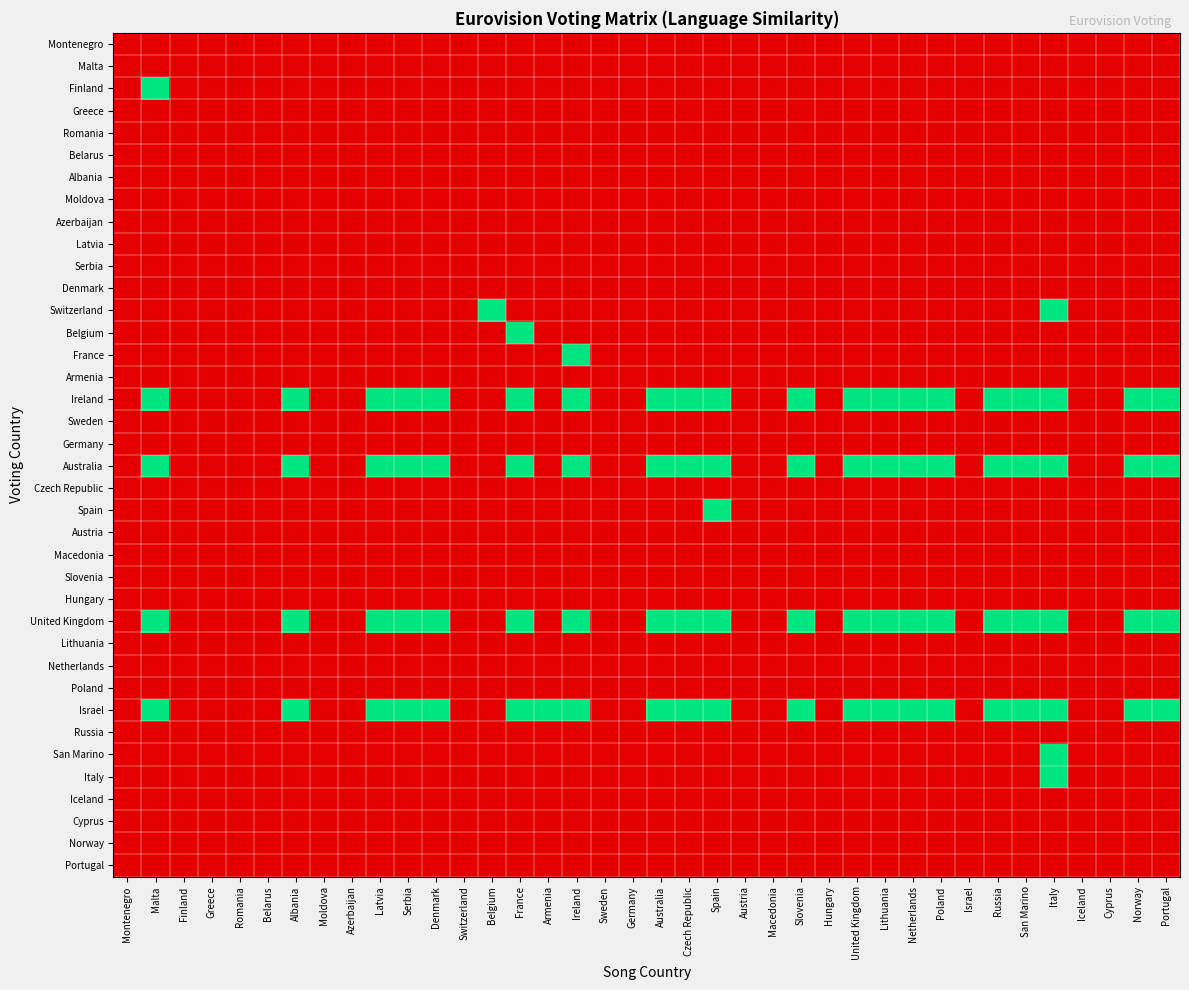

Reading left to right, what are all the values shown in this chart?

Montenegro: Montenegro=0	Malta=0	Finland=0	Greece=0	Romania=0	Belarus=0	Albania=0	Moldova=0	Azerbaijan=0	Latvia=0	Serbia=0	Denmark=0	Switzerland=0	Belgium=0	France=0	Armenia=0	Ireland=0	Sweden=0	Germany=0	Australia=0	Czech Republic=0	Spain=0	Austria=0	Macedonia=0	Slovenia=0	Hungary=0	United Kingdom=0	Lithuania=0	Netherlands=0	Poland=0	Israel=0	Russia=0	San Marino=0	Italy=0	Iceland=0	Cyprus=0	Norway=0	Portugal=0
Malta: Montenegro=0	Malta=0	Finland=0	Greece=0	Romania=0	Belarus=0	Albania=0	Moldova=0	Azerbaijan=0	Latvia=0	Serbia=0	Denmark=0	Switzerland=0	Belgium=0	France=0	Armenia=0	Ireland=0	Sweden=0	Germany=0	Australia=0	Czech Republic=0	Spain=0	Austria=0	Macedonia=0	Slovenia=0	Hungary=0	United Kingdom=0	Lithuania=0	Netherlands=0	Poland=0	Israel=0	Russia=0	San Marino=0	Italy=0	Iceland=0	Cyprus=0	Norway=0	Portugal=0
Finland: Montenegro=0	Malta=1	Finland=0	Greece=0	Romania=0	Belarus=0	Albania=0	Moldova=0	Azerbaijan=0	Latvia=0	Serbia=0	Denmark=0	Switzerland=0	Belgium=0	France=0	Armenia=0	Ireland=0	Sweden=0	Germany=0	Australia=0	Czech Republic=0	Spain=0	Austria=0	Macedonia=0	Slovenia=0	Hungary=0	United Kingdom=0	Lithuania=0	Netherlands=0	Poland=0	Israel=0	Russia=0	San Marino=0	Italy=0	Iceland=0	Cyprus=0	Norway=0	Portugal=0
Greece: Montenegro=0	Malta=0	Finland=0	Greece=0	Romania=0	Belarus=0	Albania=0	Moldova=0	Azerbaijan=0	Latvia=0	Serbia=0	Denmark=0	Switzerland=0	Belgium=0	France=0	Armenia=0	Ireland=0	Sweden=0	Germany=0	Australia=0	Czech Republic=0	Spain=0	Austria=0	Macedonia=0	Slovenia=0	Hungary=0	United Kingdom=0	Lithuania=0	Netherlands=0	Poland=0	Israel=0	Russia=0	San Marino=0	Italy=0	Iceland=0	Cyprus=0	Norway=0	Portugal=0
Romania: Montenegro=0	Malta=0	Finland=0	Greece=0	Romania=0	Belarus=0	Albania=0	Moldova=0	Azerbaijan=0	Latvia=0	Serbia=0	Denmark=0	Switzerland=0	Belgium=0	France=0	Armenia=0	Ireland=0	Sweden=0	Germany=0	Australia=0	Czech Republic=0	Spain=0	Austria=0	Macedonia=0	Slovenia=0	Hungary=0	United Kingdom=0	Lithuania=0	Netherlands=0	Poland=0	Israel=0	Russia=0	San Marino=0	Italy=0	Iceland=0	Cyprus=0	Norway=0	Portugal=0
Belarus: Montenegro=0	Malta=0	Finland=0	Greece=0	Romania=0	Belarus=0	Albania=0	Moldova=0	Azerbaijan=0	Latvia=0	Serbia=0	Denmark=0	Switzerland=0	Belgium=0	France=0	Armenia=0	Ireland=0	Sweden=0	Germany=0	Australia=0	Czech Republic=0	Spain=0	Austria=0	Macedonia=0	Slovenia=0	Hungary=0	United Kingdom=0	Lithuania=0	Netherlands=0	Poland=0	Israel=0	Russia=0	San Marino=0	Italy=0	Iceland=0	Cyprus=0	Norway=0	Portugal=0
Albania: Montenegro=0	Malta=0	Finland=0	Greece=0	Romania=0	Belarus=0	Albania=0	Moldova=0	Azerbaijan=0	Latvia=0	Serbia=0	Denmark=0	Switzerland=0	Belgium=0	France=0	Armenia=0	Ireland=0	Sweden=0	Germany=0	Australia=0	Czech Republic=0	Spain=0	Austria=0	Macedonia=0	Slovenia=0	Hungary=0	United Kingdom=0	Lithuania=0	Netherlands=0	Poland=0	Israel=0	Russia=0	San Marino=0	Italy=0	Iceland=0	Cyprus=0	Norway=0	Portugal=0
Moldova: Montenegro=0	Malta=0	Finland=0	Greece=0	Romania=0	Belarus=0	Albania=0	Moldova=0	Azerbaijan=0	Latvia=0	Serbia=0	Denmark=0	Switzerland=0	Belgium=0	France=0	Armenia=0	Ireland=0	Sweden=0	Germany=0	Australia=0	Czech Republic=0	Spain=0	Austria=0	Macedonia=0	Slovenia=0	Hungary=0	United Kingdom=0	Lithuania=0	Netherlands=0	Poland=0	Israel=0	Russia=0	San Marino=0	Italy=0	Iceland=0	Cyprus=0	Norway=0	Portugal=0
Azerbaijan: Montenegro=0	Malta=0	Finland=0	Greece=0	Romania=0	Belarus=0	Albania=0	Moldova=0	Azerbaijan=0	Latvia=0	Serbia=0	Denmark=0	Switzerland=0	Belgium=0	France=0	Armenia=0	Ireland=0	Sweden=0	Germany=0	Australia=0	Czech Republic=0	Spain=0	Austria=0	Macedonia=0	Slovenia=0	Hungary=0	United Kingdom=0	Lithuania=0	Netherlands=0	Poland=0	Israel=0	Russia=0	San Marino=0	Italy=0	Iceland=0	Cyprus=0	Norway=0	Portugal=0
Latvia: Montenegro=0	Malta=0	Finland=0	Greece=0	Romania=0	Belarus=0	Albania=0	Moldova=0	Azerbaijan=0	Latvia=0	Serbia=0	Denmark=0	Switzerland=0	Belgium=0	France=0	Armenia=0	Ireland=0	Sweden=0	Germany=0	Australia=0	Czech Republic=0	Spain=0	Austria=0	Macedonia=0	Slovenia=0	Hungary=0	United Kingdom=0	Lithuania=0	Netherlands=0	Poland=0	Israel=0	Russia=0	San Marino=0	Italy=0	Iceland=0	Cyprus=0	Norway=0	Portugal=0
Serbia: Montenegro=0	Malta=0	Finland=0	Greece=0	Romania=0	Belarus=0	Albania=0	Moldova=0	Azerbaijan=0	Latvia=0	Serbia=0	Denmark=0	Switzerland=0	Belgium=0	France=0	Armenia=0	Ireland=0	Sweden=0	Germany=0	Australia=0	Czech Republic=0	Spain=0	Austria=0	Macedonia=0	Slovenia=0	Hungary=0	United Kingdom=0	Lithuania=0	Netherlands=0	Poland=0	Israel=0	Russia=0	San Marino=0	Italy=0	Iceland=0	Cyprus=0	Norway=0	Portugal=0
Denmark: Montenegro=0	Malta=0	Finland=0	Greece=0	Romania=0	Belarus=0	Albania=0	Moldova=0	Azerbaijan=0	Latvia=0	Serbia=0	Denmark=0	Switzerland=0	Belgium=0	France=0	Armenia=0	Ireland=0	Sweden=0	Germany=0	Australia=0	Czech Republic=0	Spain=0	Austria=0	Macedonia=0	Slovenia=0	Hungary=0	United Kingdom=0	Lithuania=0	Netherlands=0	Poland=0	Israel=0	Russia=0	San Marino=0	Italy=0	Iceland=0	Cyprus=0	Norway=0	Portugal=0
Switzerland: Montenegro=0	Malta=0	Finland=0	Greece=0	Romania=0	Belarus=0	Albania=0	Moldova=0	Azerbaijan=0	Latvia=0	Serbia=0	Denmark=0	Switzerland=0	Belgium=1	France=0	Armenia=0	Ireland=0	Sweden=0	Germany=0	Australia=0	Czech Republic=0	Spain=0	Austria=0	Macedonia=0	Slovenia=0	Hungary=0	United Kingdom=0	Lithuania=0	Netherlands=0	Poland=0	Israel=0	Russia=0	San Marino=0	Italy=1	Iceland=0	Cyprus=0	Norway=0	Portugal=0
Belgium: Montenegro=0	Malta=0	Finland=0	Greece=0	Romania=0	Belarus=0	Albania=0	Moldova=0	Azerbaijan=0	Latvia=0	Serbia=0	Denmark=0	Switzerland=0	Belgium=0	France=1	Armenia=0	Ireland=0	Sweden=0	Germany=0	Australia=0	Czech Republic=0	Spain=0	Austria=0	Macedonia=0	Slovenia=0	Hungary=0	United Kingdom=0	Lithuania=0	Netherlands=0	Poland=0	Israel=0	Russia=0	San Marino=0	Italy=0	Iceland=0	Cyprus=0	Norway=0	Portugal=0
France: Montenegro=0	Malta=0	Finland=0	Greece=0	Romania=0	Belarus=0	Albania=0	Moldova=0	Azerbaijan=0	Latvia=0	Serbia=0	Denmark=0	Switzerland=0	Belgium=0	France=0	Armenia=0	Ireland=1	Sweden=0	Germany=0	Australia=0	Czech Republic=0	Spain=0	Austria=0	Macedonia=0	Slovenia=0	Hungary=0	United Kingdom=0	Lithuania=0	Netherlands=0	Poland=0	Israel=0	Russia=0	San Marino=0	Italy=0	Iceland=0	Cyprus=0	Norway=0	Portugal=0
Armenia: Montenegro=0	Malta=0	Finland=0	Greece=0	Romania=0	Belarus=0	Albania=0	Moldova=0	Azerbaijan=0	Latvia=0	Serbia=0	Denmark=0	Switzerland=0	Belgium=0	France=0	Armenia=0	Ireland=0	Sweden=0	Germany=0	Australia=0	Czech Republic=0	Spain=0	Austria=0	Macedonia=0	Slovenia=0	Hungary=0	United Kingdom=0	Lithuania=0	Netherlands=0	Poland=0	Israel=0	Russia=0	San Marino=0	Italy=0	Iceland=0	Cyprus=0	Norway=0	Portugal=0
Ireland: Montenegro=0	Malta=1	Finland=0	Greece=0	Romania=0	Belarus=0	Albania=1	Moldova=0	Azerbaijan=0	Latvia=1	Serbia=1	Denmark=1	Switzerland=0	Belgium=0	France=1	Armenia=0	Ireland=1	Sweden=0	Germany=0	Australia=1	Czech Republic=1	Spain=1	Austria=0	Macedonia=0	Slovenia=1	Hungary=0	United Kingdom=1	Lithuania=1	Netherlands=1	Poland=1	Israel=0	Russia=1	San Marino=1	Italy=1	Iceland=0	Cyprus=0	Norway=1	Portugal=1
Sweden: Montenegro=0	Malta=0	Finland=0	Greece=0	Romania=0	Belarus=0	Albania=0	Moldova=0	Azerbaijan=0	Latvia=0	Serbia=0	Denmark=0	Switzerland=0	Belgium=0	France=0	Armenia=0	Ireland=0	Sweden=0	Germany=0	Australia=0	Czech Republic=0	Spain=0	Austria=0	Macedonia=0	Slovenia=0	Hungary=0	United Kingdom=0	Lithuania=0	Netherlands=0	Poland=0	Israel=0	Russia=0	San Marino=0	Italy=0	Iceland=0	Cyprus=0	Norway=0	Portugal=0
Germany: Montenegro=0	Malta=0	Finland=0	Greece=0	Romania=0	Belarus=0	Albania=0	Moldova=0	Azerbaijan=0	Latvia=0	Serbia=0	Denmark=0	Switzerland=0	Belgium=0	France=0	Armenia=0	Ireland=0	Sweden=0	Germany=0	Australia=0	Czech Republic=0	Spain=0	Austria=0	Macedonia=0	Slovenia=0	Hungary=0	United Kingdom=0	Lithuania=0	Netherlands=0	Poland=0	Israel=0	Russia=0	San Marino=0	Italy=0	Iceland=0	Cyprus=0	Norway=0	Portugal=0
Australia: Montenegro=0	Malta=1	Finland=0	Greece=0	Romania=0	Belarus=0	Albania=1	Moldova=0	Azerbaijan=0	Latvia=1	Serbia=1	Denmark=1	Switzerland=0	Belgium=0	France=1	Armenia=0	Ireland=1	Sweden=0	Germany=0	Australia=1	Czech Republic=1	Spain=1	Austria=0	Macedonia=0	Slovenia=1	Hungary=0	United Kingdom=1	Lithuania=1	Netherlands=1	Poland=1	Israel=0	Russia=1	San Marino=1	Italy=1	Iceland=0	Cyprus=0	Norway=1	Portugal=1
Czech Republic: Montenegro=0	Malta=0	Finland=0	Greece=0	Romania=0	Belarus=0	Albania=0	Moldova=0	Azerbaijan=0	Latvia=0	Serbia=0	Denmark=0	Switzerland=0	Belgium=0	France=0	Armenia=0	Ireland=0	Sweden=0	Germany=0	Australia=0	Czech Republic=0	Spain=0	Austria=0	Macedonia=0	Slovenia=0	Hungary=0	United Kingdom=0	Lithuania=0	Netherlands=0	Poland=0	Israel=0	Russia=0	San Marino=0	Italy=0	Iceland=0	Cyprus=0	Norway=0	Portugal=0
Spain: Montenegro=0	Malta=0	Finland=0	Greece=0	Romania=0	Belarus=0	Albania=0	Moldova=0	Azerbaijan=0	Latvia=0	Serbia=0	Denmark=0	Switzerland=0	Belgium=0	France=0	Armenia=0	Ireland=0	Sweden=0	Germany=0	Australia=0	Czech Republic=0	Spain=1	Austria=0	Macedonia=0	Slovenia=0	Hungary=0	United Kingdom=0	Lithuania=0	Netherlands=0	Poland=0	Israel=0	Russia=0	San Marino=0	Italy=0	Iceland=0	Cyprus=0	Norway=0	Portugal=0
Austria: Montenegro=0	Malta=0	Finland=0	Greece=0	Romania=0	Belarus=0	Albania=0	Moldova=0	Azerbaijan=0	Latvia=0	Serbia=0	Denmark=0	Switzerland=0	Belgium=0	France=0	Armenia=0	Ireland=0	Sweden=0	Germany=0	Australia=0	Czech Republic=0	Spain=0	Austria=0	Macedonia=0	Slovenia=0	Hungary=0	United Kingdom=0	Lithuania=0	Netherlands=0	Poland=0	Israel=0	Russia=0	San Marino=0	Italy=0	Iceland=0	Cyprus=0	Norway=0	Portugal=0
Macedonia: Montenegro=0	Malta=0	Finland=0	Greece=0	Romania=0	Belarus=0	Albania=0	Moldova=0	Azerbaijan=0	Latvia=0	Serbia=0	Denmark=0	Switzerland=0	Belgium=0	France=0	Armenia=0	Ireland=0	Sweden=0	Germany=0	Australia=0	Czech Republic=0	Spain=0	Austria=0	Macedonia=0	Slovenia=0	Hungary=0	United Kingdom=0	Lithuania=0	Netherlands=0	Poland=0	Israel=0	Russia=0	San Marino=0	Italy=0	Iceland=0	Cyprus=0	Norway=0	Portugal=0
Slovenia: Montenegro=0	Malta=0	Finland=0	Greece=0	Romania=0	Belarus=0	Albania=0	Moldova=0	Azerbaijan=0	Latvia=0	Serbia=0	Denmark=0	Switzerland=0	Belgium=0	France=0	Armenia=0	Ireland=0	Sweden=0	Germany=0	Australia=0	Czech Republic=0	Spain=0	Austria=0	Macedonia=0	Slovenia=0	Hungary=0	United Kingdom=0	Lithuania=0	Netherlands=0	Poland=0	Israel=0	Russia=0	San Marino=0	Italy=0	Iceland=0	Cyprus=0	Norway=0	Portugal=0
Hungary: Montenegro=0	Malta=0	Finland=0	Greece=0	Romania=0	Belarus=0	Albania=0	Moldova=0	Azerbaijan=0	Latvia=0	Serbia=0	Denmark=0	Switzerland=0	Belgium=0	France=0	Armenia=0	Ireland=0	Sweden=0	Germany=0	Australia=0	Czech Republic=0	Spain=0	Austria=0	Macedonia=0	Slovenia=0	Hungary=0	United Kingdom=0	Lithuania=0	Netherlands=0	Poland=0	Israel=0	Russia=0	San Marino=0	Italy=0	Iceland=0	Cyprus=0	Norway=0	Portugal=0
United Kingdom: Montenegro=0	Malta=1	Finland=0	Greece=0	Romania=0	Belarus=0	Albania=1	Moldova=0	Azerbaijan=0	Latvia=1	Serbia=1	Denmark=1	Switzerland=0	Belgium=0	France=1	Armenia=0	Ireland=1	Sweden=0	Germany=0	Australia=1	Czech Republic=1	Spain=1	Austria=0	Macedonia=0	Slovenia=1	Hungary=0	United Kingdom=1	Lithuania=1	Netherlands=1	Poland=1	Israel=0	Russia=1	San Marino=1	Italy=1	Iceland=0	Cyprus=0	Norway=1	Portugal=1
Lithuania: Montenegro=0	Malta=0	Finland=0	Greece=0	Romania=0	Belarus=0	Albania=0	Moldova=0	Azerbaijan=0	Latvia=0	Serbia=0	Denmark=0	Switzerland=0	Belgium=0	France=0	Armenia=0	Ireland=0	Sweden=0	Germany=0	Australia=0	Czech Republic=0	Spain=0	Austria=0	Macedonia=0	Slovenia=0	Hungary=0	United Kingdom=0	Lithuania=0	Netherlands=0	Poland=0	Israel=0	Russia=0	San Marino=0	Italy=0	Iceland=0	Cyprus=0	Norway=0	Portugal=0
Netherlands: Montenegro=0	Malta=0	Finland=0	Greece=0	Romania=0	Belarus=0	Albania=0	Moldova=0	Azerbaijan=0	Latvia=0	Serbia=0	Denmark=0	Switzerland=0	Belgium=0	France=0	Armenia=0	Ireland=0	Sweden=0	Germany=0	Australia=0	Czech Republic=0	Spain=0	Austria=0	Macedonia=0	Slovenia=0	Hungary=0	United Kingdom=0	Lithuania=0	Netherlands=0	Poland=0	Israel=0	Russia=0	San Marino=0	Italy=0	Iceland=0	Cyprus=0	Norway=0	Portugal=0
Poland: Montenegro=0	Malta=0	Finland=0	Greece=0	Romania=0	Belarus=0	Albania=0	Moldova=0	Azerbaijan=0	Latvia=0	Serbia=0	Denmark=0	Switzerland=0	Belgium=0	France=0	Armenia=0	Ireland=0	Sweden=0	Germany=0	Australia=0	Czech Republic=0	Spain=0	Austria=0	Macedonia=0	Slovenia=0	Hungary=0	United Kingdom=0	Lithuania=0	Netherlands=0	Poland=0	Israel=0	Russia=0	San Marino=0	Italy=0	Iceland=0	Cyprus=0	Norway=0	Portugal=0
Israel: Montenegro=0	Malta=1	Finland=0	Greece=0	Romania=0	Belarus=0	Albania=1	Moldova=0	Azerbaijan=0	Latvia=1	Serbia=1	Denmark=1	Switzerland=0	Belgium=0	France=1	Armenia=1	Ireland=1	Sweden=0	Germany=0	Australia=1	Czech Republic=1	Spain=1	Austria=0	Macedonia=0	Slovenia=1	Hungary=0	United Kingdom=1	Lithuania=1	Netherlands=1	Poland=1	Israel=0	Russia=1	San Marino=1	Italy=1	Iceland=0	Cyprus=0	Norway=1	Portugal=1
Russia: Montenegro=0	Malta=0	Finland=0	Greece=0	Romania=0	Belarus=0	Albania=0	Moldova=0	Azerbaijan=0	Latvia=0	Serbia=0	Denmark=0	Switzerland=0	Belgium=0	France=0	Armenia=0	Ireland=0	Sweden=0	Germany=0	Australia=0	Czech Republic=0	Spain=0	Austria=0	Macedonia=0	Slovenia=0	Hungary=0	United Kingdom=0	Lithuania=0	Netherlands=0	Poland=0	Israel=0	Russia=0	San Marino=0	Italy=0	Iceland=0	Cyprus=0	Norway=0	Portugal=0
San Marino: Montenegro=0	Malta=0	Finland=0	Greece=0	Romania=0	Belarus=0	Albania=0	Moldova=0	Azerbaijan=0	Latvia=0	Serbia=0	Denmark=0	Switzerland=0	Belgium=0	France=0	Armenia=0	Ireland=0	Sweden=0	Germany=0	Australia=0	Czech Republic=0	Spain=0	Austria=0	Macedonia=0	Slovenia=0	Hungary=0	United Kingdom=0	Lithuania=0	Netherlands=0	Poland=0	Israel=0	Russia=0	San Marino=0	Italy=1	Iceland=0	Cyprus=0	Norway=0	Portugal=0
Italy: Montenegro=0	Malta=0	Finland=0	Greece=0	Romania=0	Belarus=0	Albania=0	Moldova=0	Azerbaijan=0	Latvia=0	Serbia=0	Denmark=0	Switzerland=0	Belgium=0	France=0	Armenia=0	Ireland=0	Sweden=0	Germany=0	Australia=0	Czech Republic=0	Spain=0	Austria=0	Macedonia=0	Slovenia=0	Hungary=0	United Kingdom=0	Lithuania=0	Netherlands=0	Poland=0	Israel=0	Russia=0	San Marino=0	Italy=1	Iceland=0	Cyprus=0	Norway=0	Portugal=0
Iceland: Montenegro=0	Malta=0	Finland=0	Greece=0	Romania=0	Belarus=0	Albania=0	Moldova=0	Azerbaijan=0	Latvia=0	Serbia=0	Denmark=0	Switzerland=0	Belgium=0	France=0	Armenia=0	Ireland=0	Sweden=0	Germany=0	Australia=0	Czech Republic=0	Spain=0	Austria=0	Macedonia=0	Slovenia=0	Hungary=0	United Kingdom=0	Lithuania=0	Netherlands=0	Poland=0	Israel=0	Russia=0	San Marino=0	Italy=0	Iceland=0	Cyprus=0	Norway=0	Portugal=0
Cyprus: Montenegro=0	Malta=0	Finland=0	Greece=0	Romania=0	Belarus=0	Albania=0	Moldova=0	Azerbaijan=0	Latvia=0	Serbia=0	Denmark=0	Switzerland=0	Belgium=0	France=0	Armenia=0	Ireland=0	Sweden=0	Germany=0	Australia=0	Czech Republic=0	Spain=0	Austria=0	Macedonia=0	Slovenia=0	Hungary=0	United Kingdom=0	Lithuania=0	Netherlands=0	Poland=0	Israel=0	Russia=0	San Marino=0	Italy=0	Iceland=0	Cyprus=0	Norway=0	Portugal=0
Norway: Montenegro=0	Malta=0	Finland=0	Greece=0	Romania=0	Belarus=0	Albania=0	Moldova=0	Azerbaijan=0	Latvia=0	Serbia=0	Denmark=0	Switzerland=0	Belgium=0	France=0	Armenia=0	Ireland=0	Sweden=0	Germany=0	Australia=0	Czech Republic=0	Spain=0	Austria=0	Macedonia=0	Slovenia=0	Hungary=0	United Kingdom=0	Lithuania=0	Netherlands=0	Poland=0	Israel=0	Russia=0	San Marino=0	Italy=0	Iceland=0	Cyprus=0	Norway=0	Portugal=0
Portugal: Montenegro=0	Malta=0	Finland=0	Greece=0	Romania=0	Belarus=0	Albania=0	Moldova=0	Azerbaijan=0	Latvia=0	Serbia=0	Denmark=0	Switzerland=0	Belgium=0	France=0	Armenia=0	Ireland=0	Sweden=0	Germany=0	Australia=0	Czech Republic=0	Spain=0	Austria=0	Macedonia=0	Slovenia=0	Hungary=0	United Kingdom=0	Lithuania=0	Netherlands=0	Poland=0	Israel=0	Russia=0	San Marino=0	Italy=0	Iceland=0	Cyprus=0	Norway=0	Portugal=0